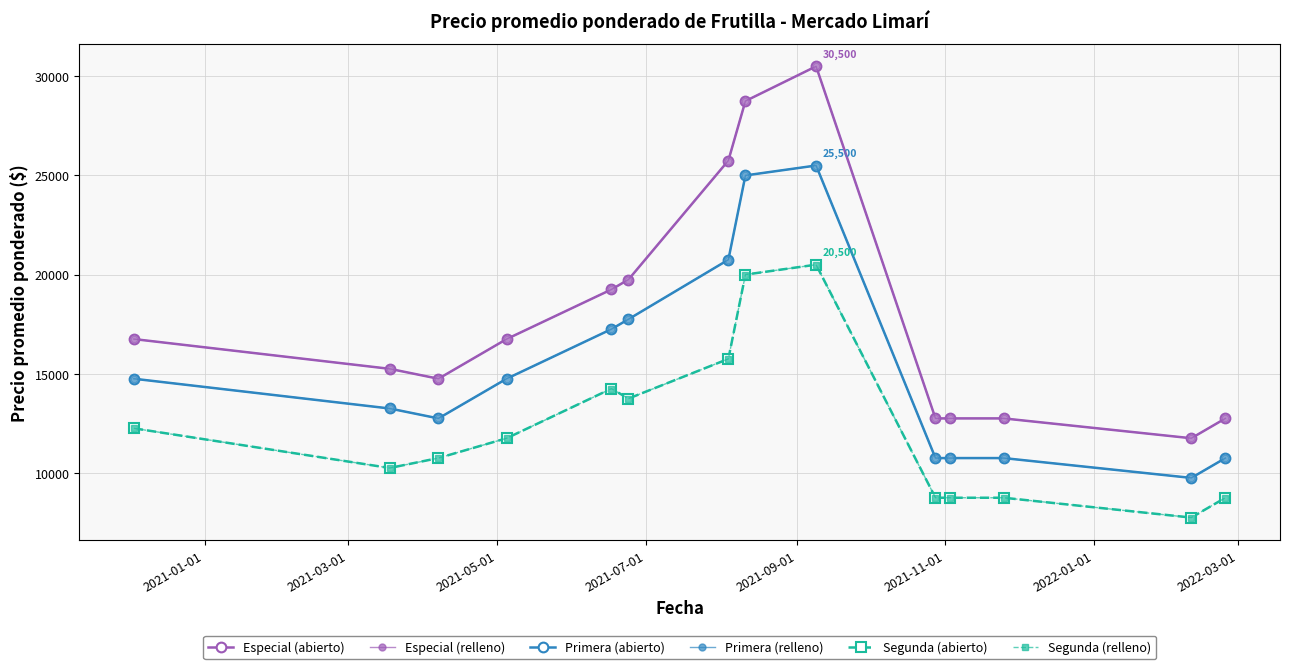

Is this an area chart (filled region under the line)?

No